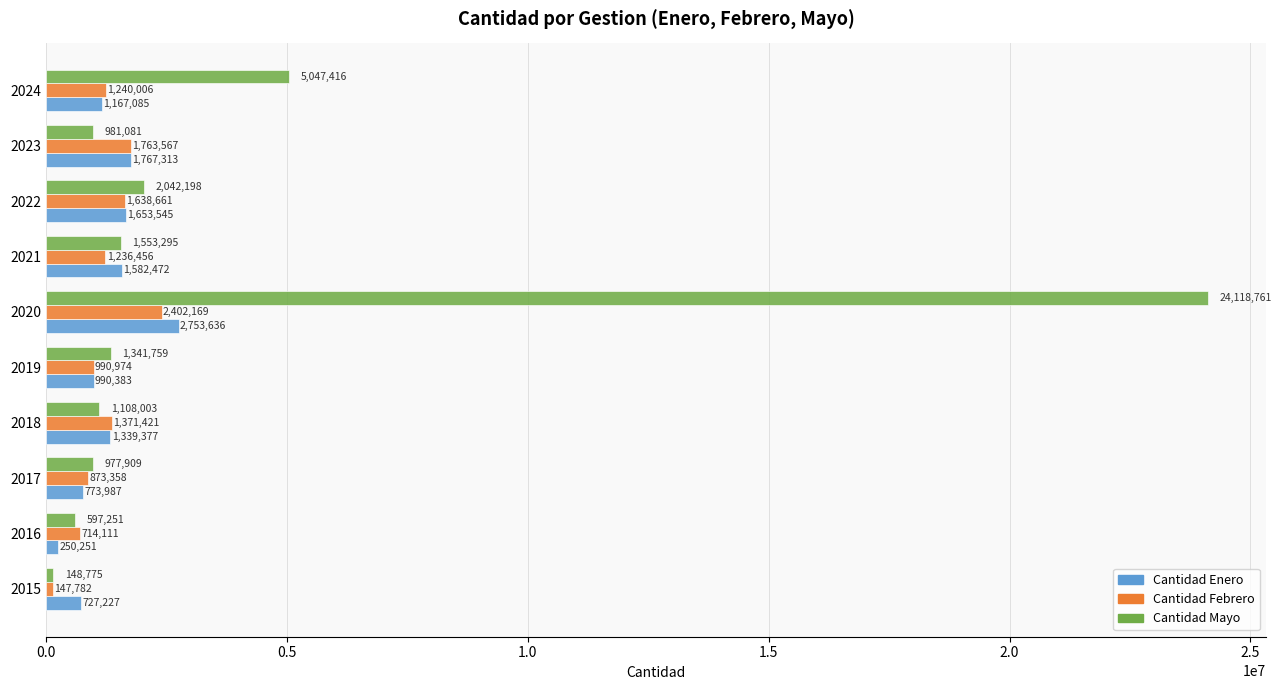

Which series has the largest total across all categories?

Cantidad Mayo